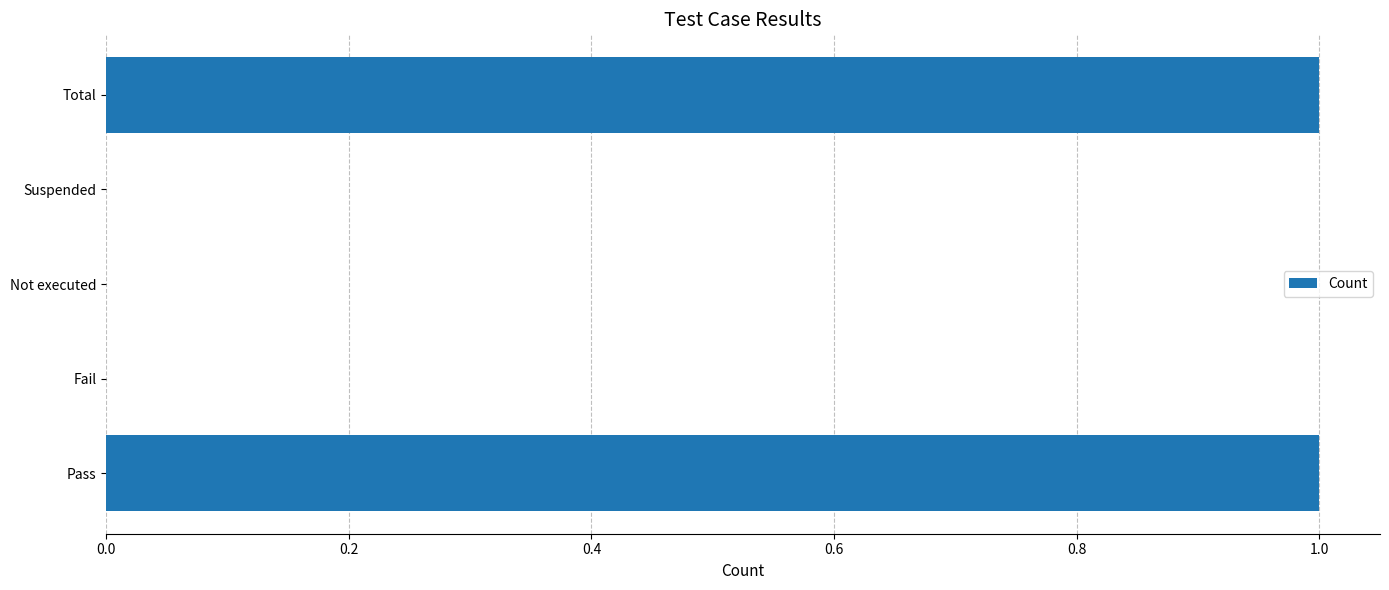

True or false: the data shows 1 at Pass.

True